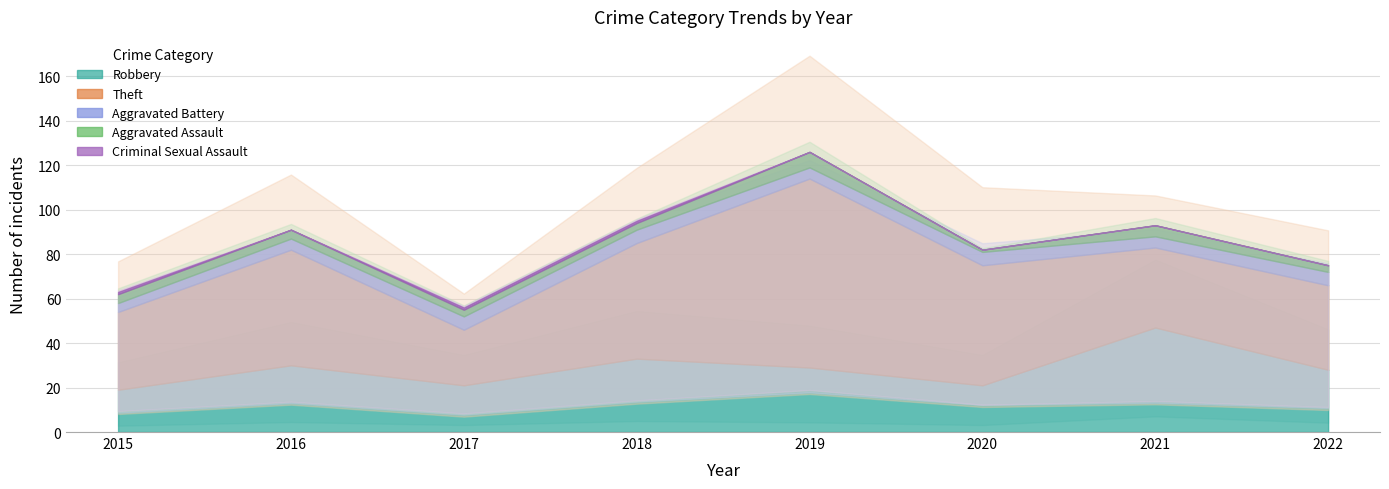

True or false: Aggravated Battery and Criminal Sexual Assault cross at least once.

False